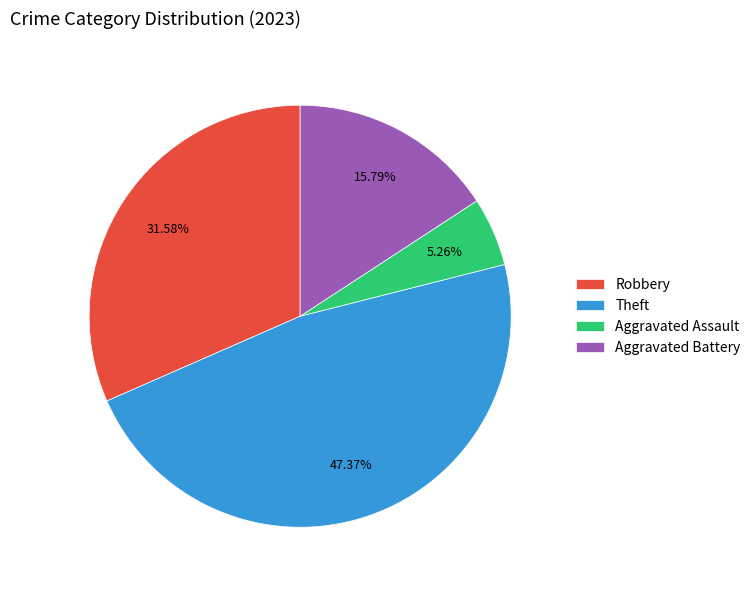

Which slice is the largest?

Theft